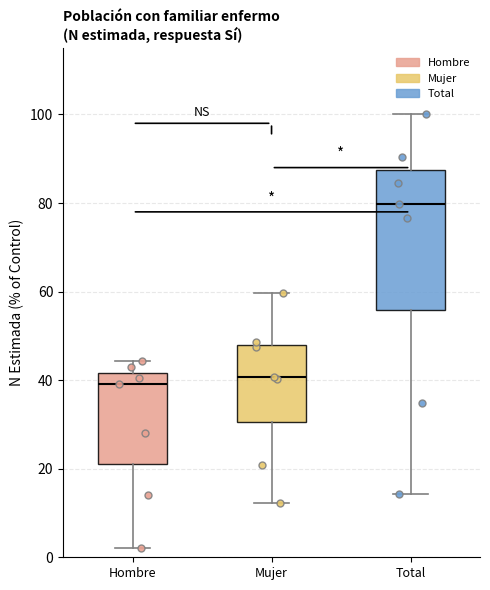

Which box's median line is the highest?

Total